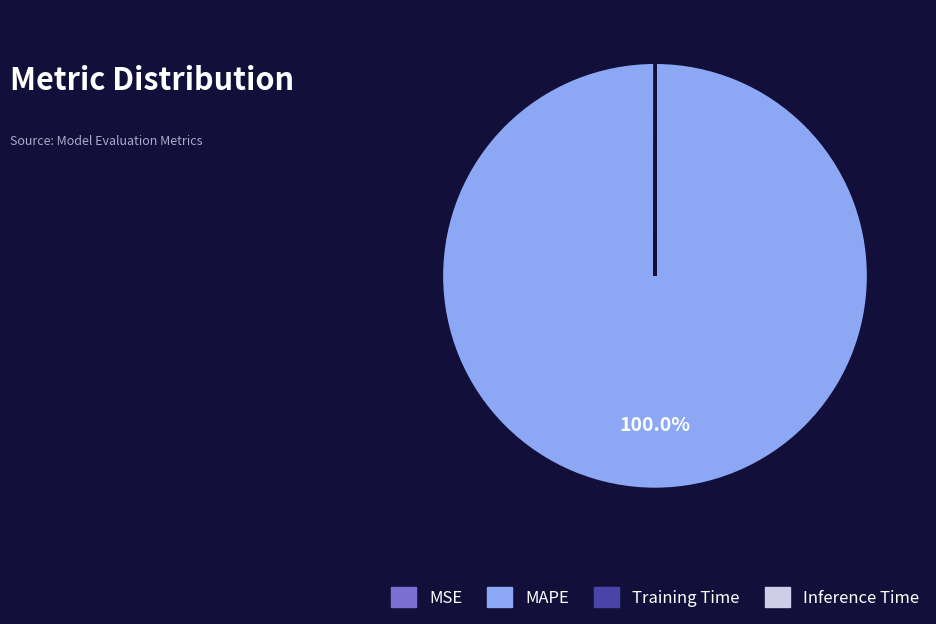

Which slice is the largest?

MAPE